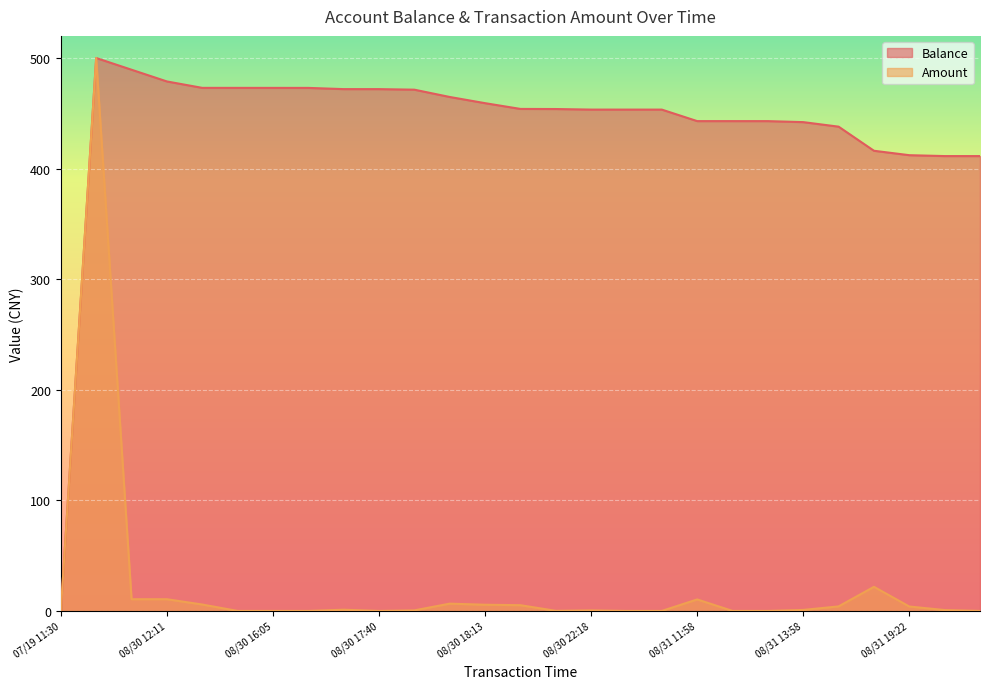

True or false: Balance has more than 2 points higher than both neighbors.

False